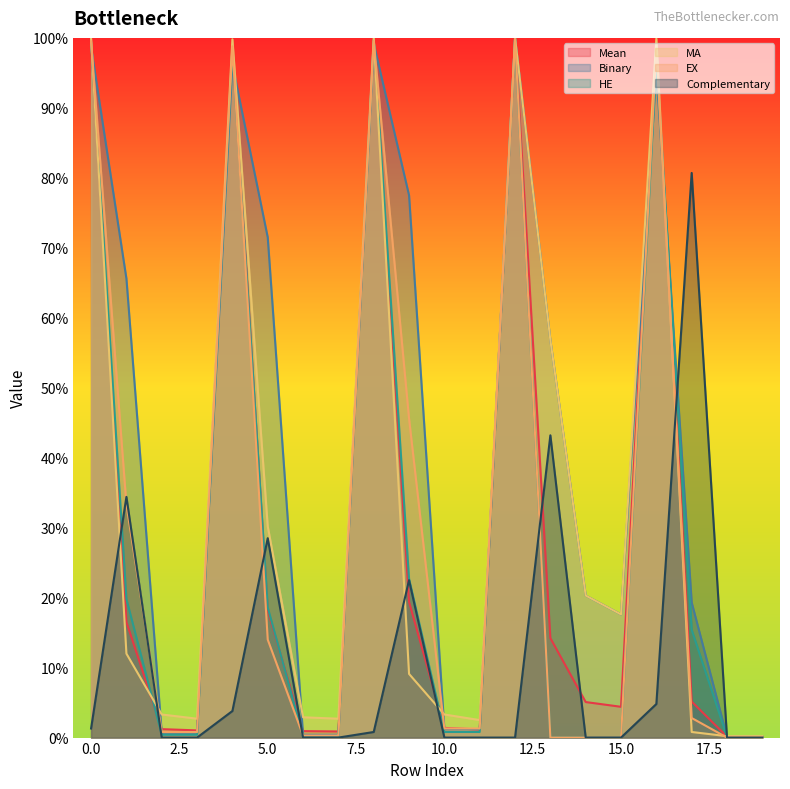

At how many categories does at least one series exceed 0?

20